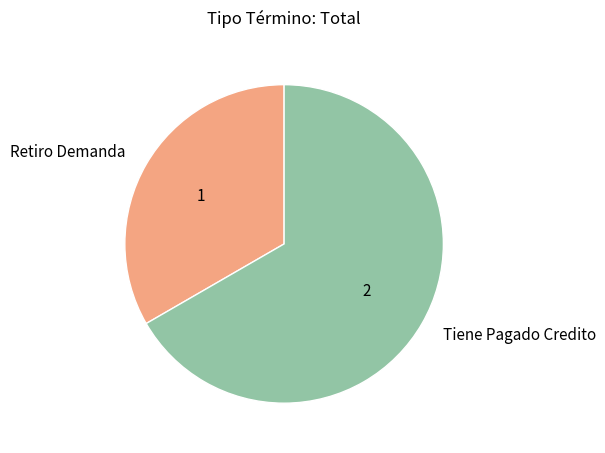

Is the sum of Retiro Demanda and Tiene Pagado Credito greater than half?

Yes